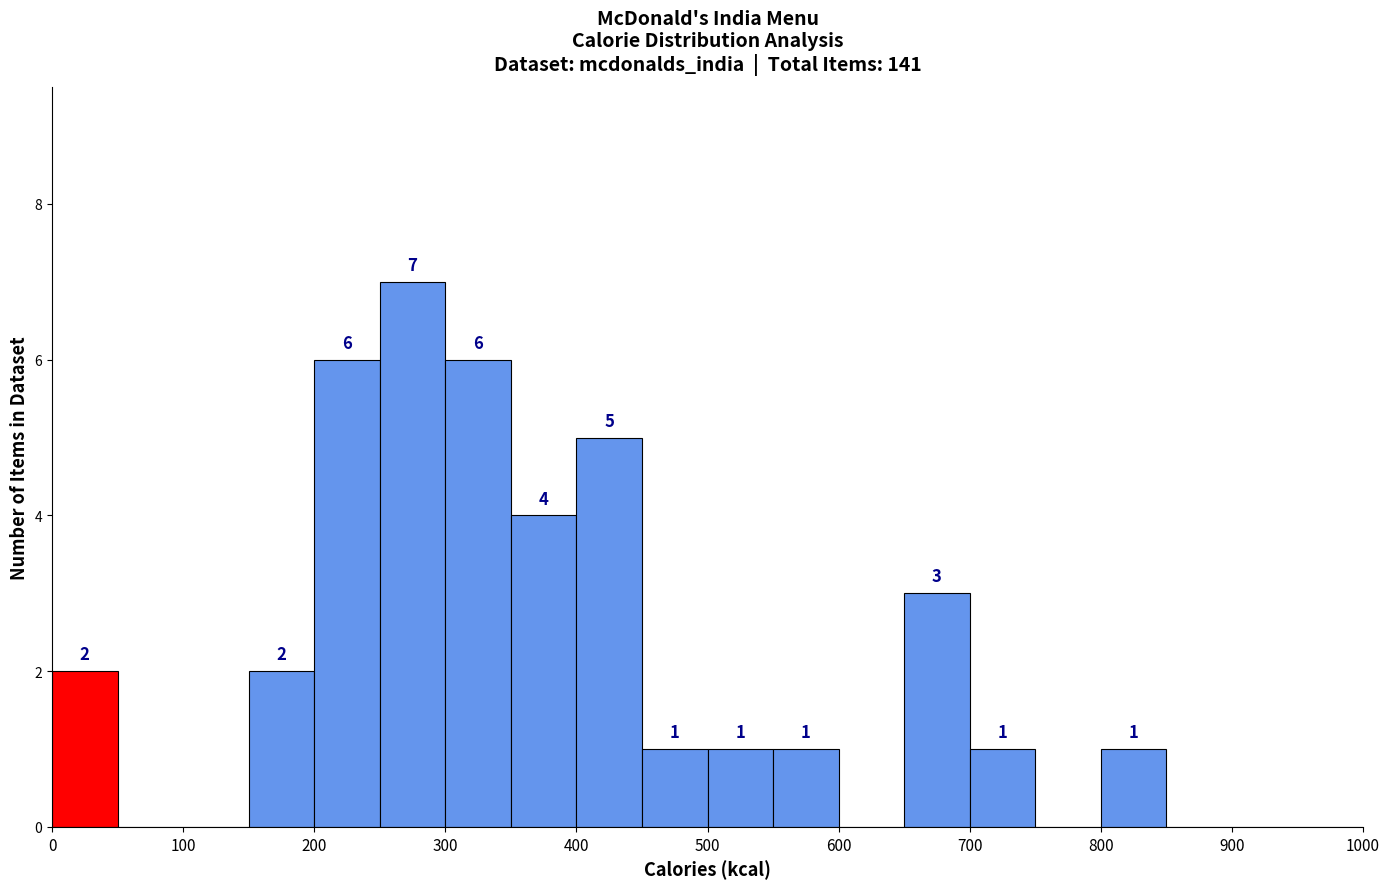

Which range on the x-axis has the tallest bar?

250 to 300